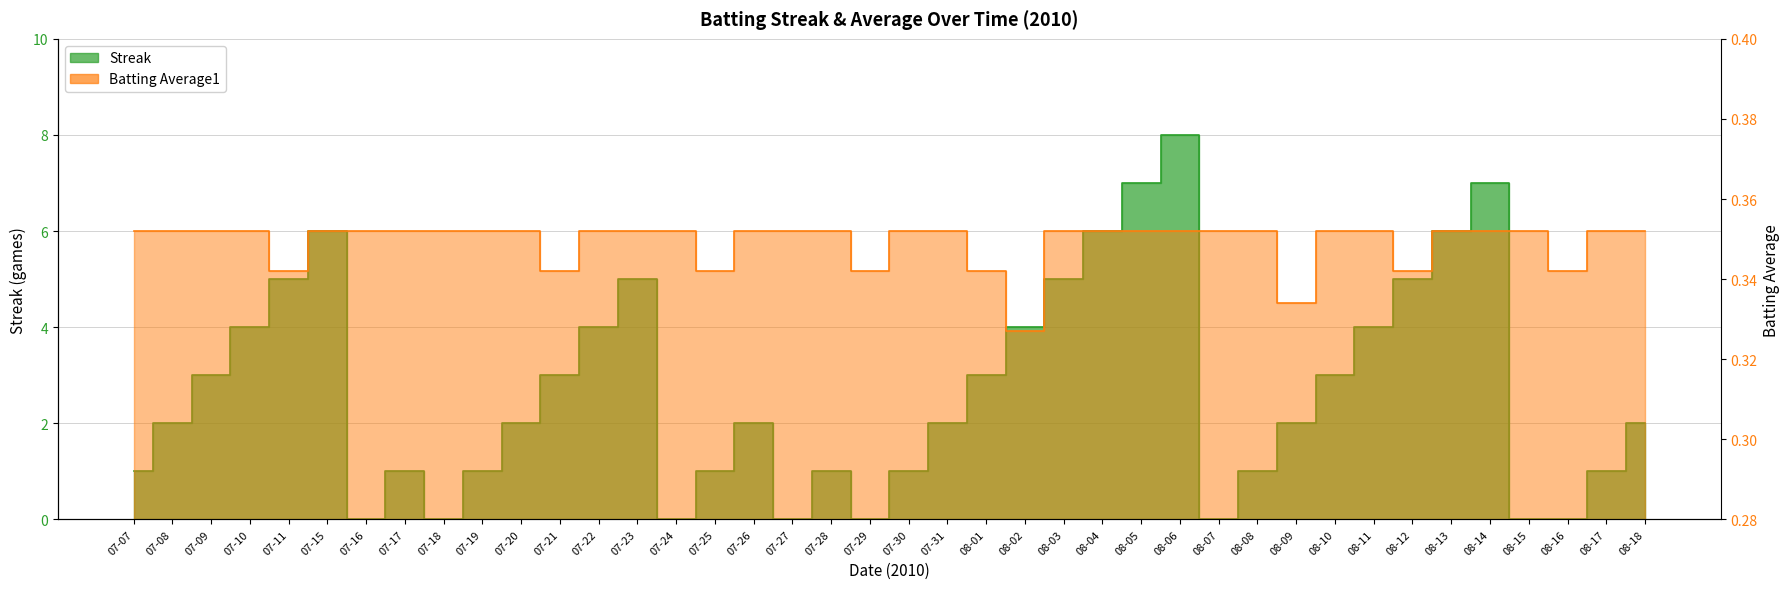

What is the label of the 9th point from the right?

08-10